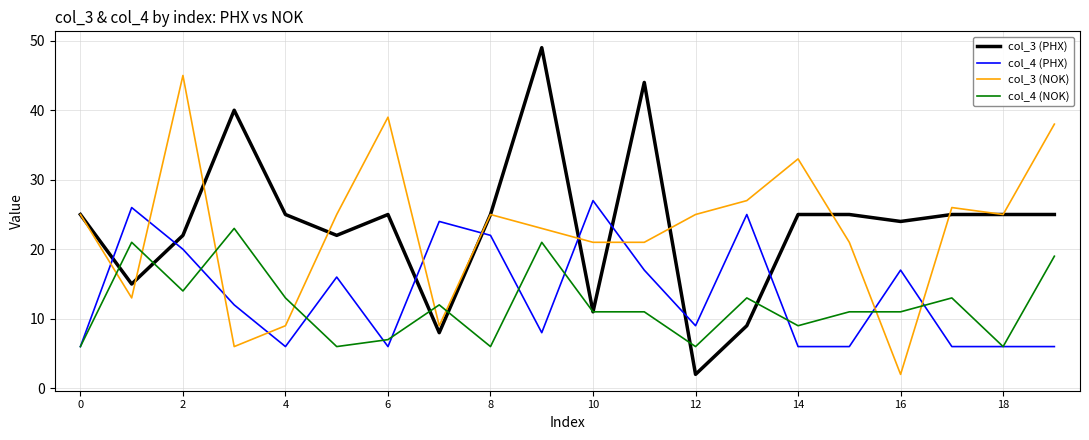

Which series ends up on top after the final intersection of col_3 (PHX) and col_4 (PHX)?

col_3 (PHX)